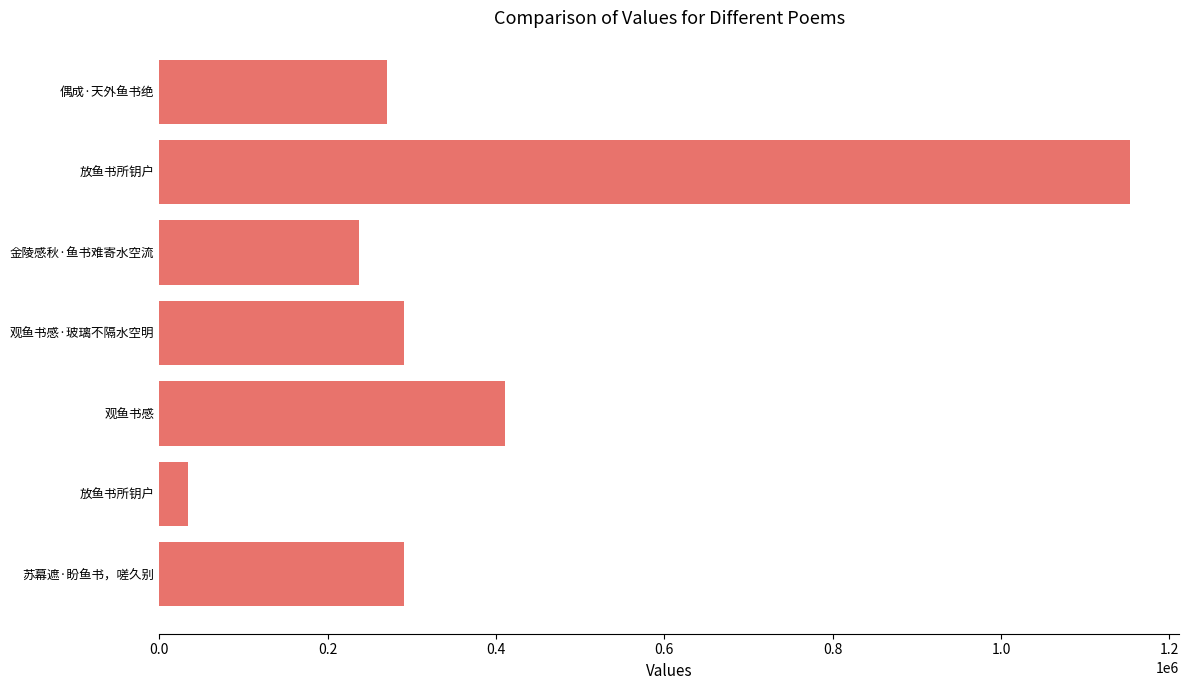

How many bars are there in total?

7